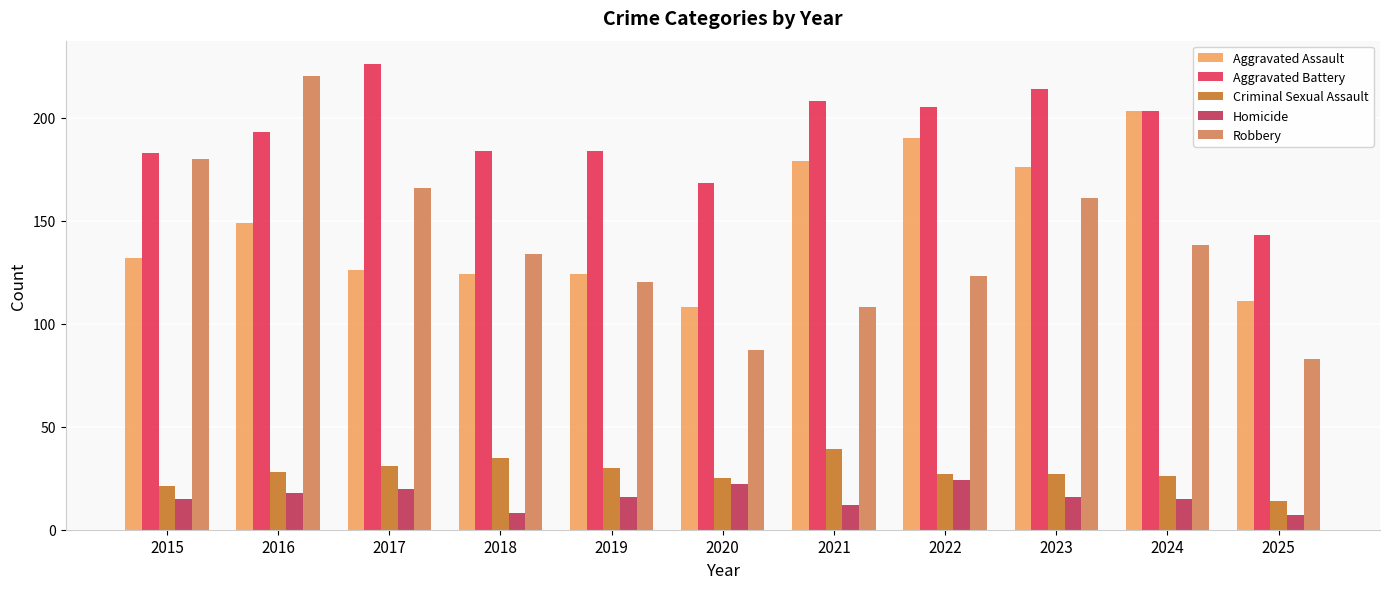

Reading right to left, extract all data points from this chart.

Aggravated Assault: 111	203	176	190	179	108	124	124	126	149	132
Aggravated Battery: 143	203	214	205	208	168	184	184	226	193	183
Criminal Sexual Assault: 14	26	27	27	39	25	30	35	31	28	21
Homicide: 7	15	16	24	12	22	16	8	20	18	15
Robbery: 83	138	161	123	108	87	120	134	166	220	180